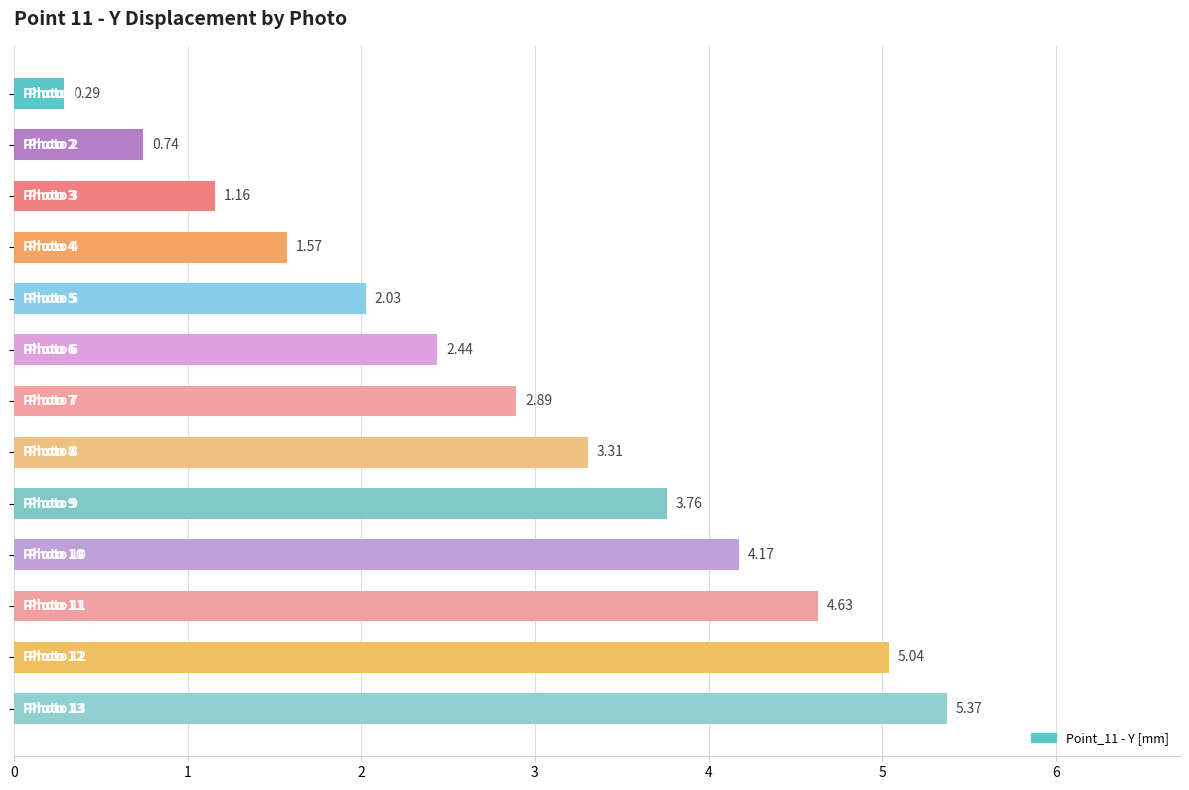

Does the chart contain stacked bars?

No